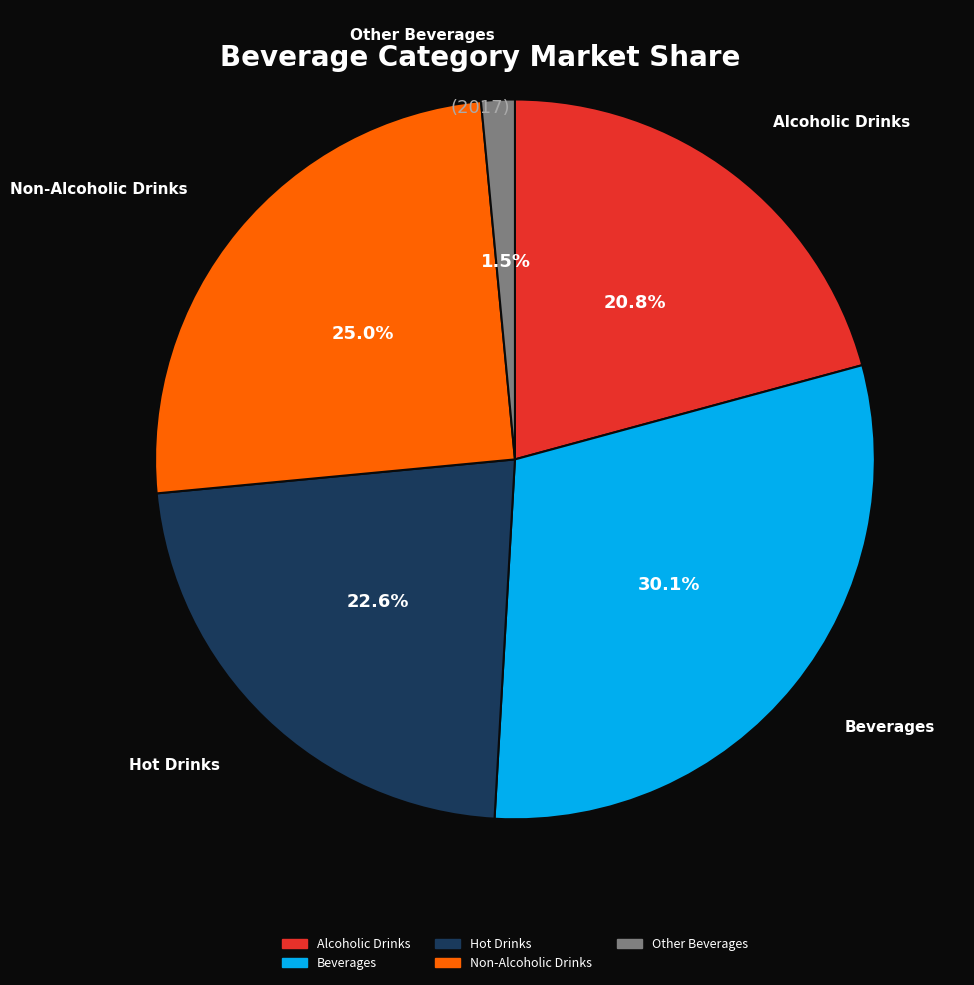

Rank the categories by value from highest to lowest.

Beverages, Non-Alcoholic Drinks, Hot Drinks, Alcoholic Drinks, Other Beverages